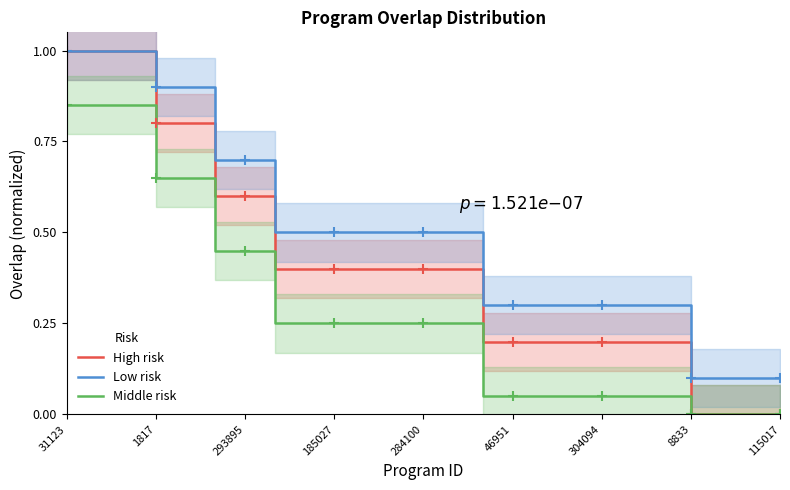

How many values in the High risk series exceed 0?

21